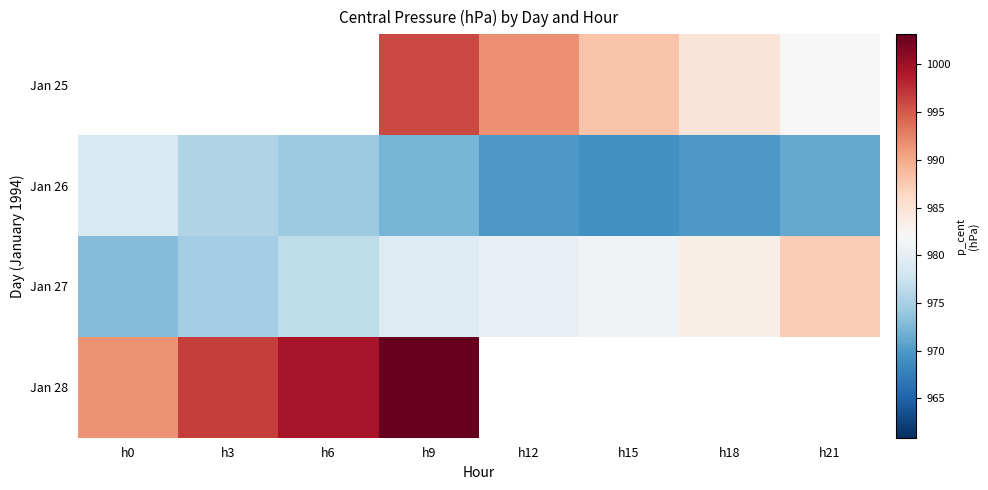

Is the value of Jan 27 at h12 greater than the value of Jan 25 at h3?

No